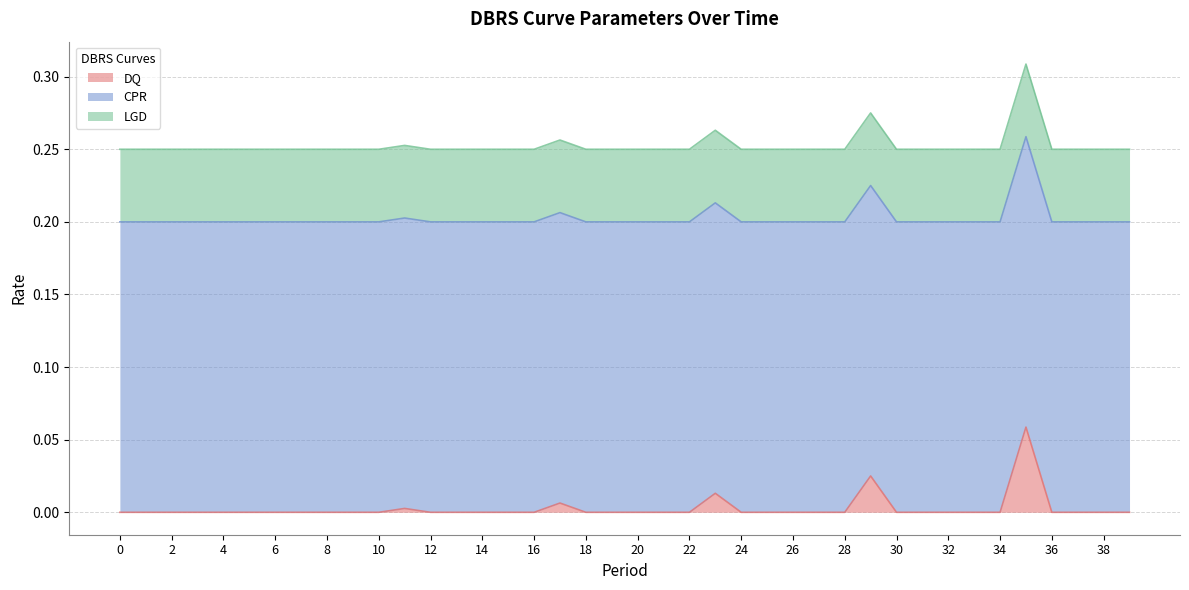

True or false: LGD has a value of 0.0 at 33.

False